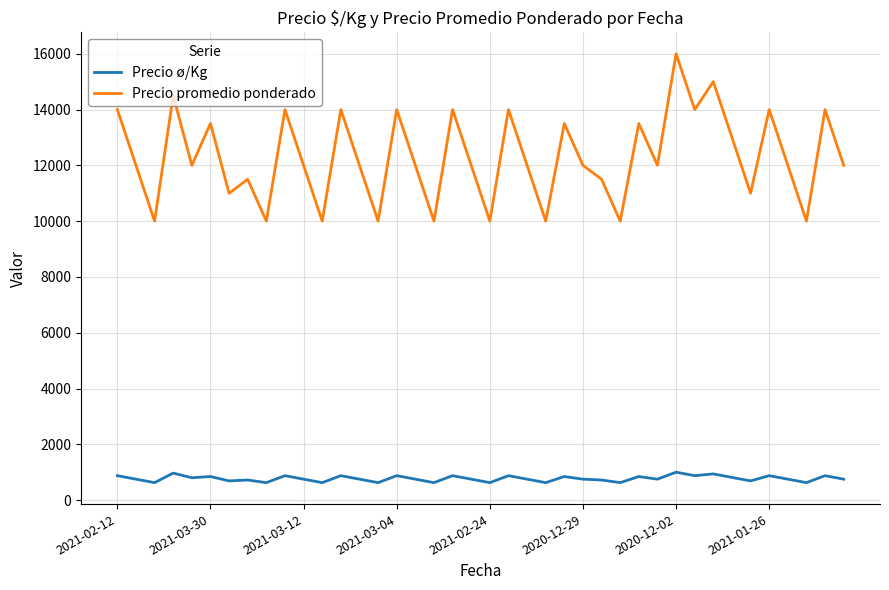

Which series has the largest range (max minus min)?

Precio promedio ponderado